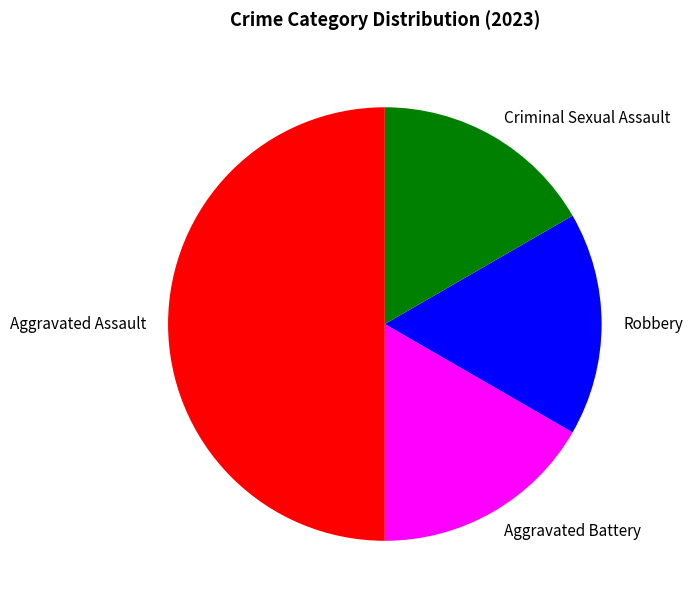

Is Robbery the majority of the pie?

No